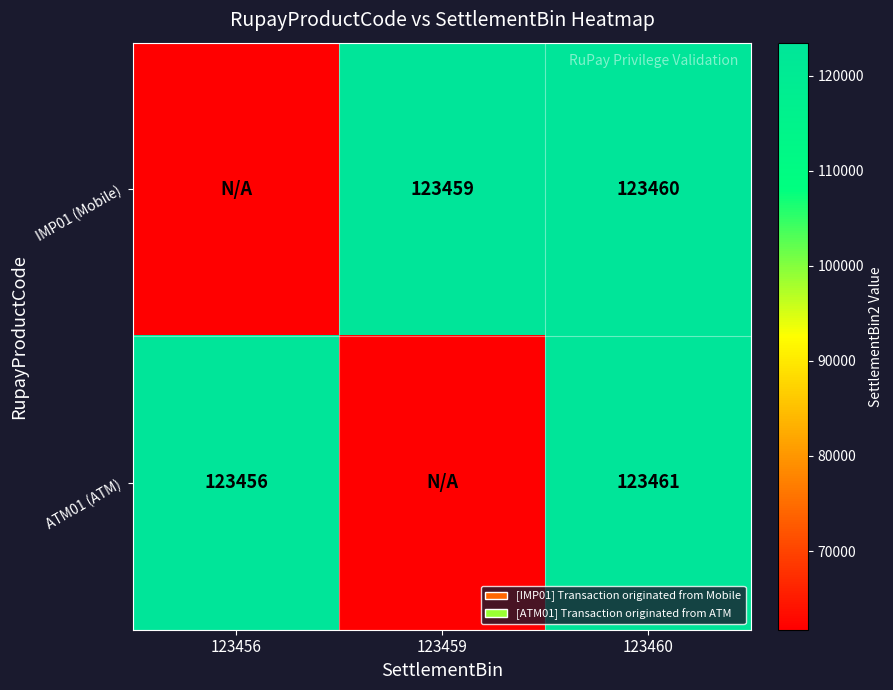

What is the sum of the ATM01 (ATM) values at 123460 and 123456?

246917